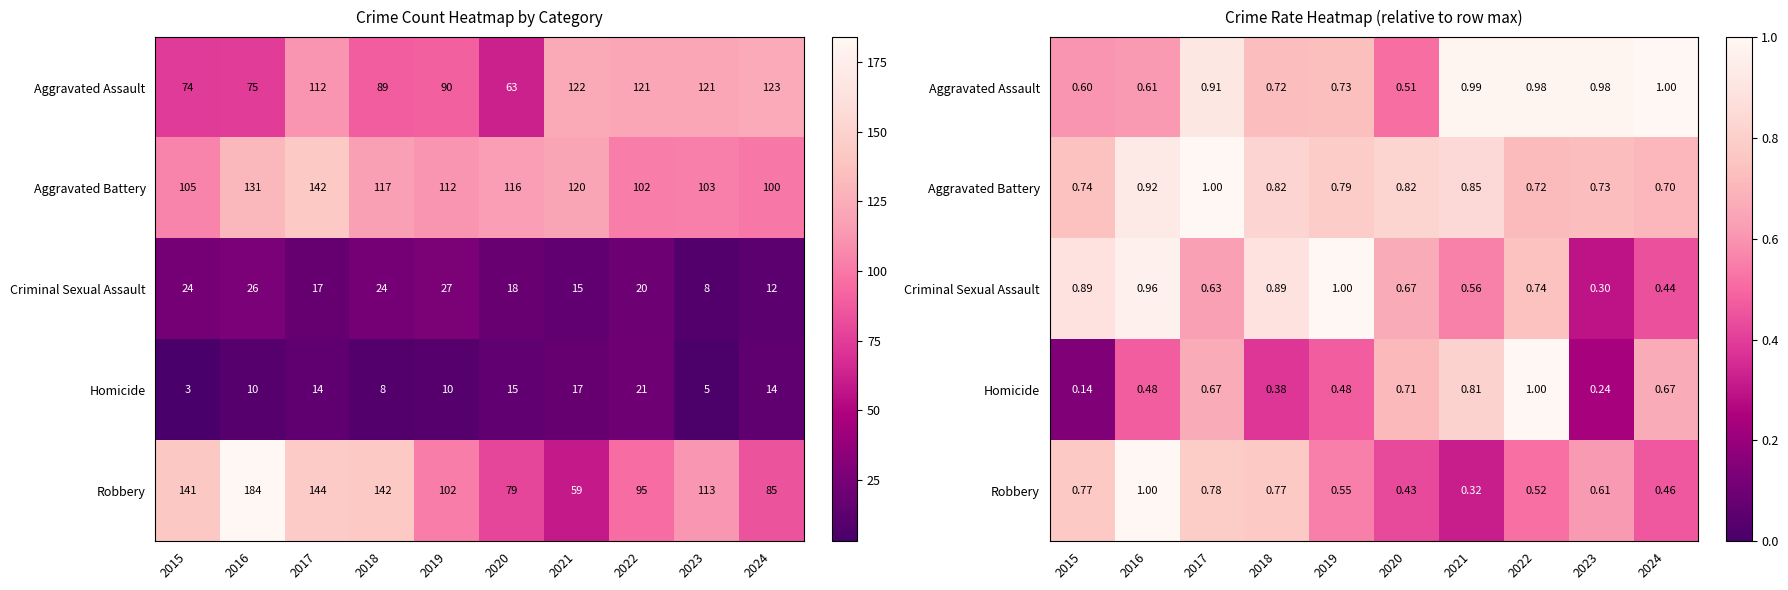

What is the difference between the maximum and minimum values in the Criminal Sexual Assault series?

0.7